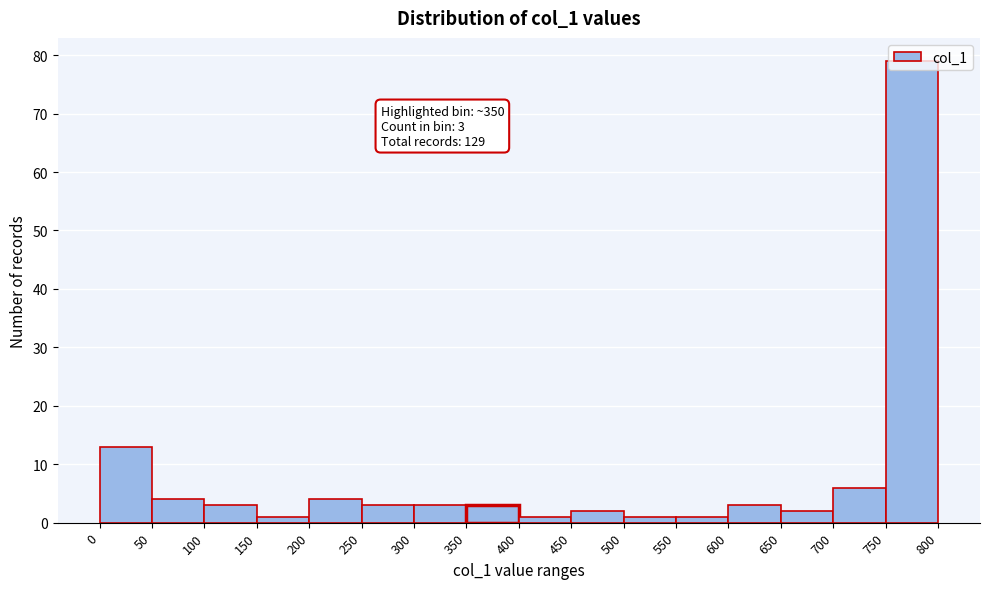

Which range on the x-axis has the tallest bar?

750 to 800